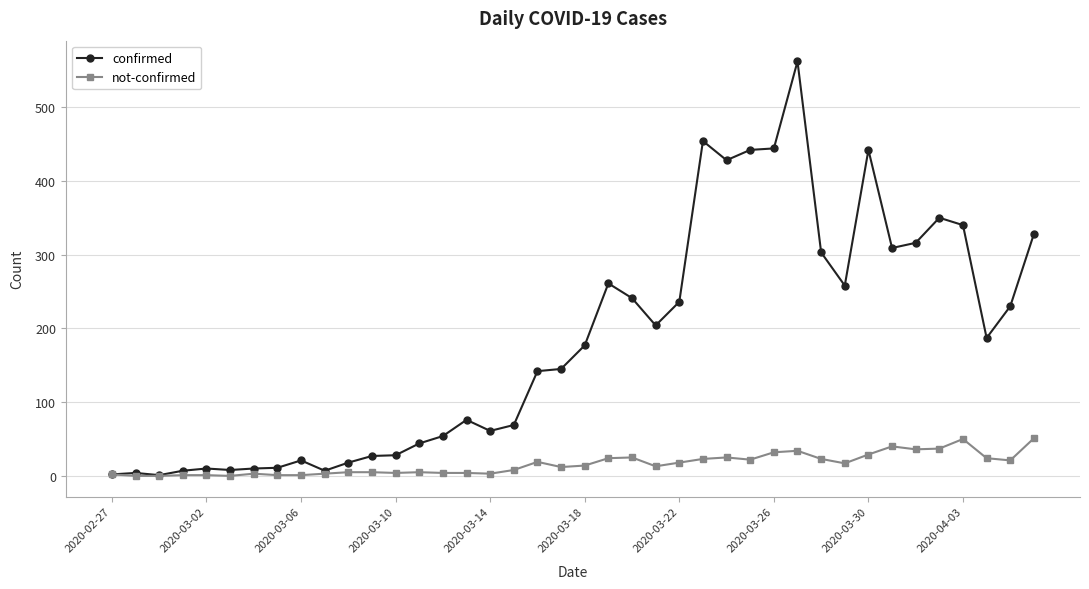

How many distinct data groups are displayed?

2